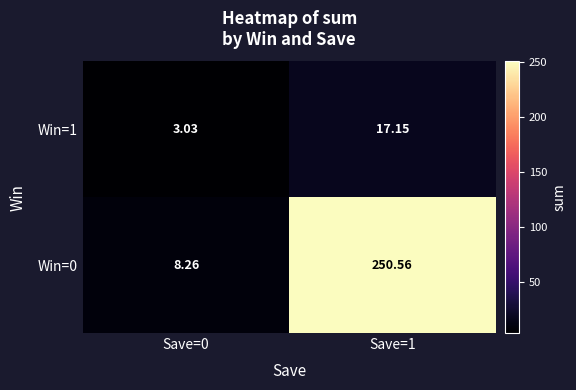

Is the value of Win=0 at Save=1 greater than the value of Win=1 at Save=1?

Yes